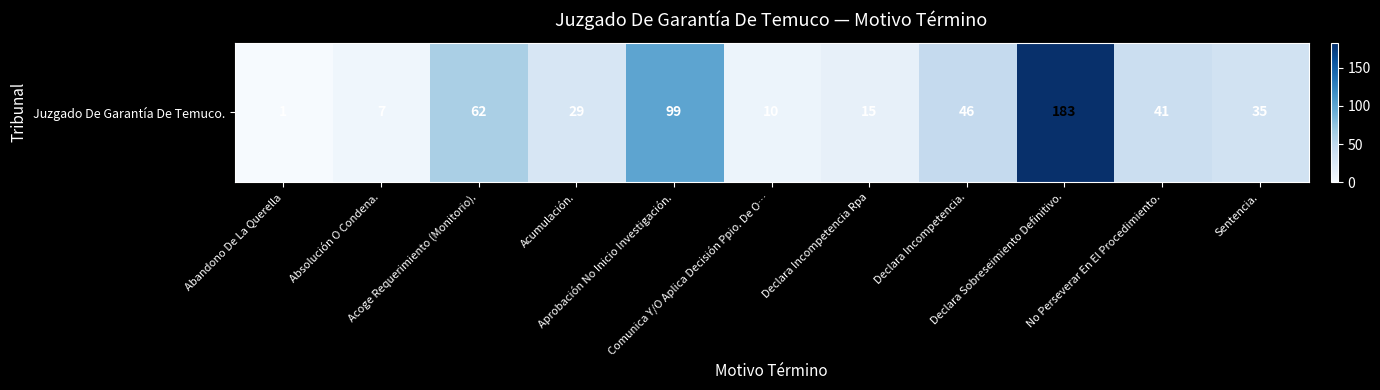

Is it true that the value at Sentencia. is 14?

False